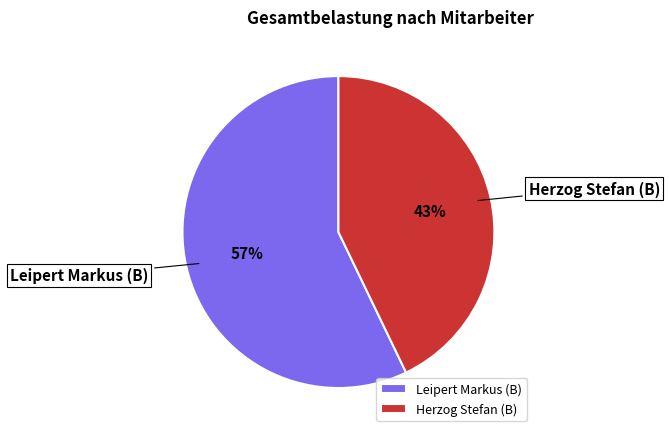

How many segments does this pie chart have?

2